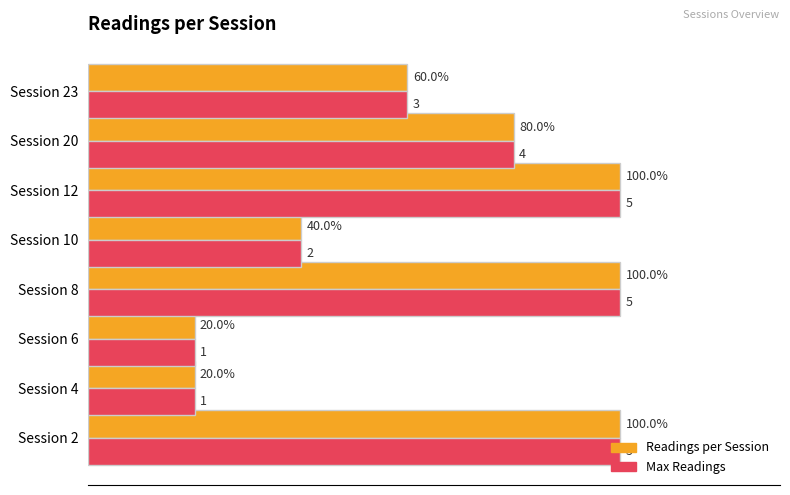

At which label is Max Readings closest to 3?

Session 23